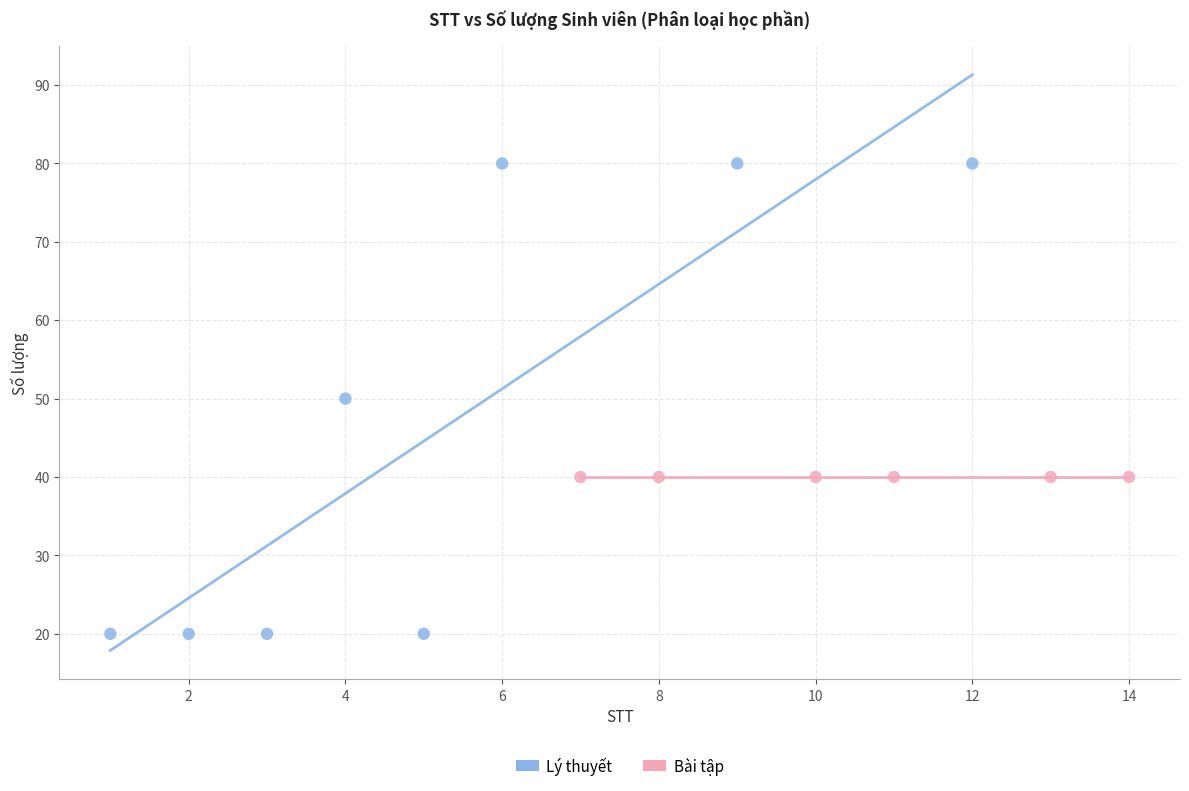

Which series contains the highest Y value?

Lý thuyết